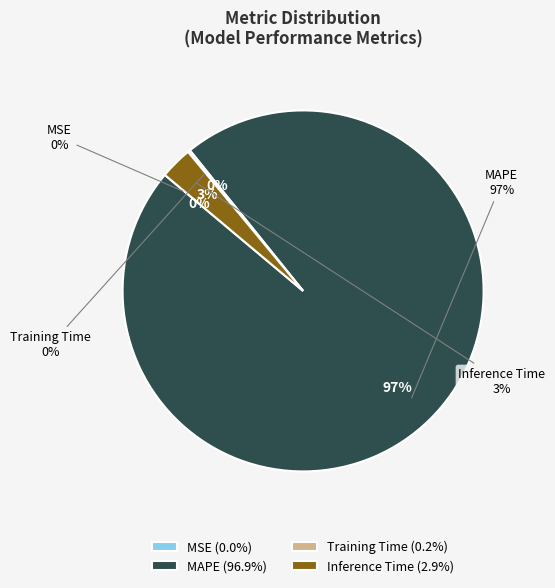

How many slices are in this pie chart?

4